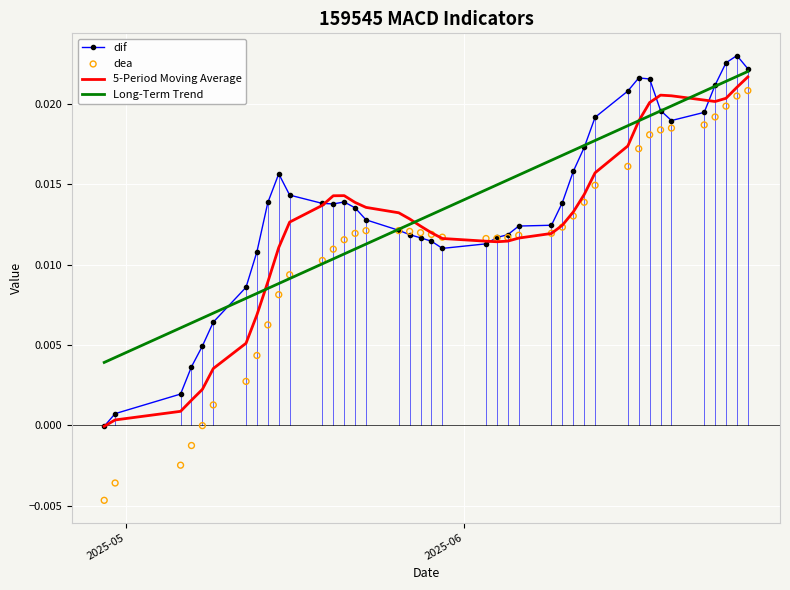

Which series contains the lowest Y value?

dea